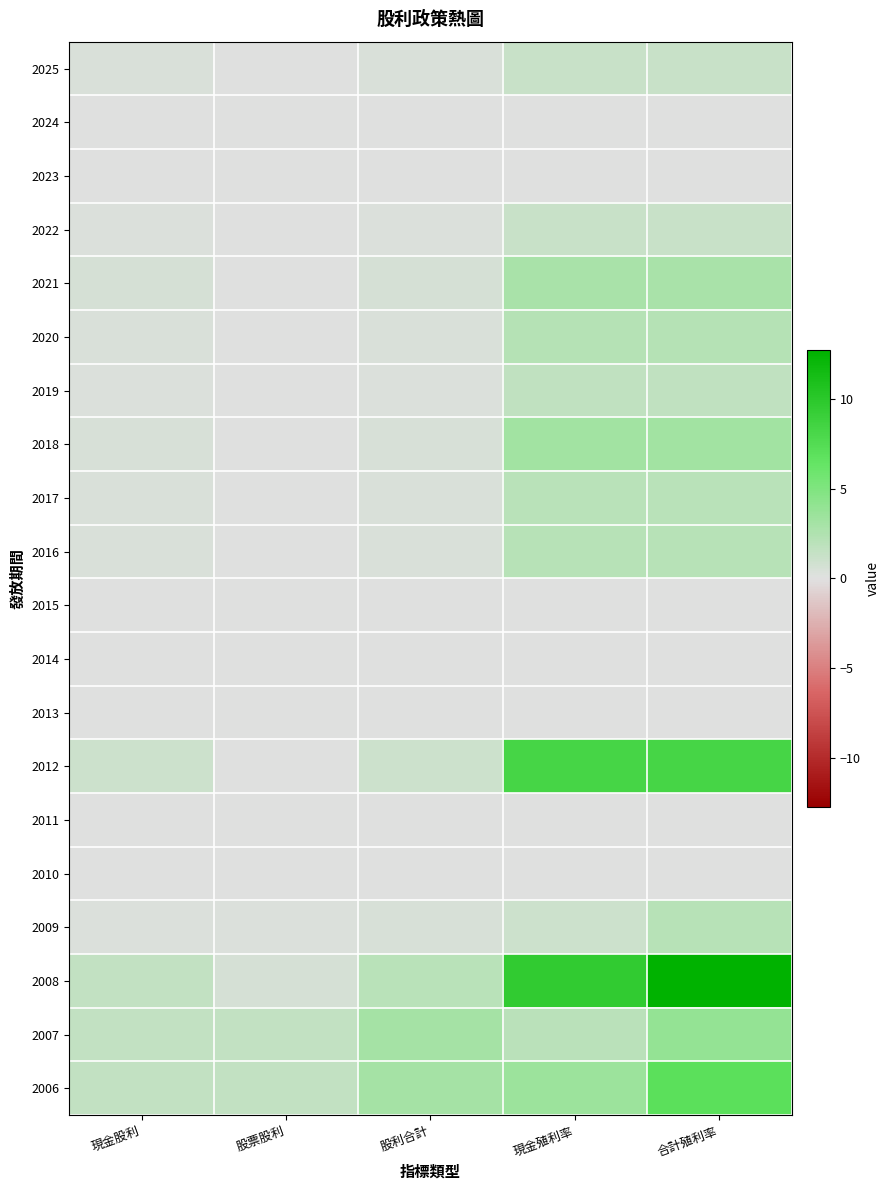

What is the total value across all series at 股利合計?

12.2